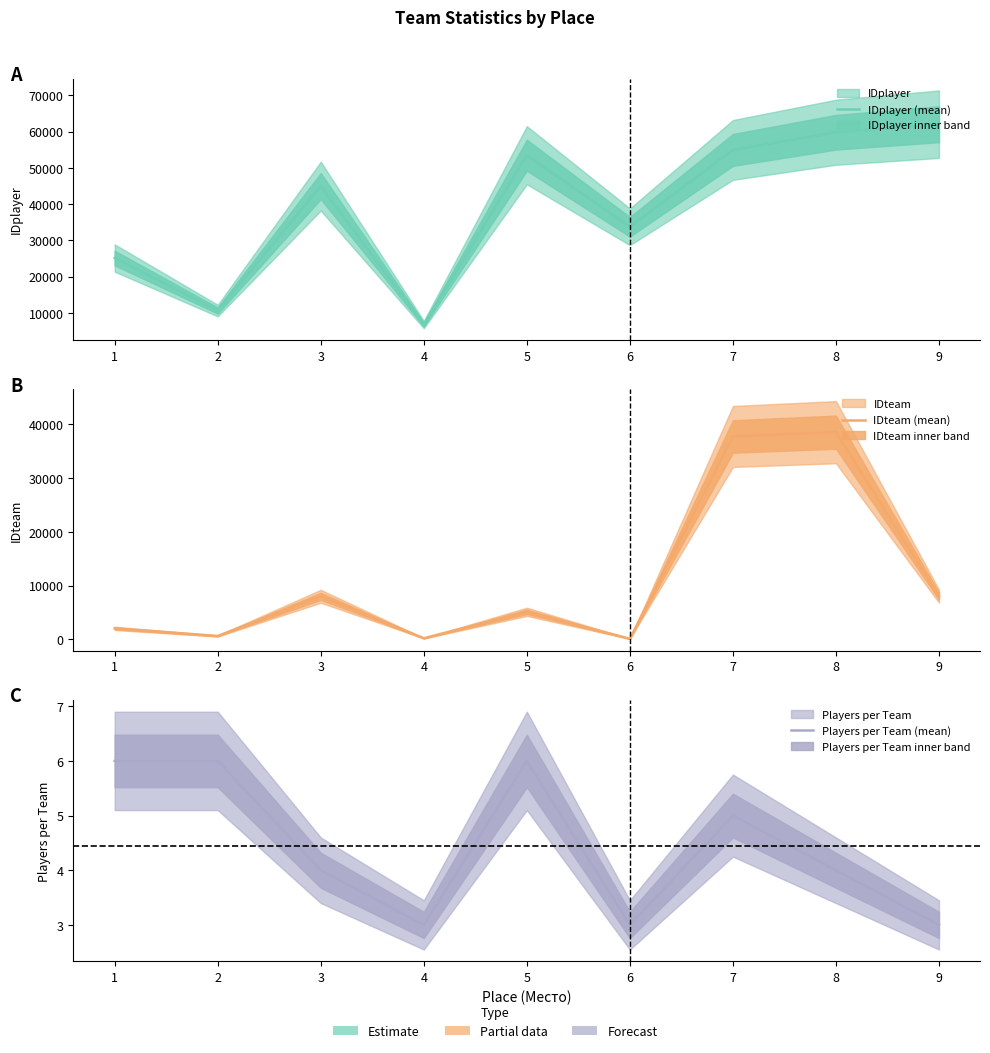

What is the difference between the maximum and second lowest values in the IDteam (mean) series?

38314